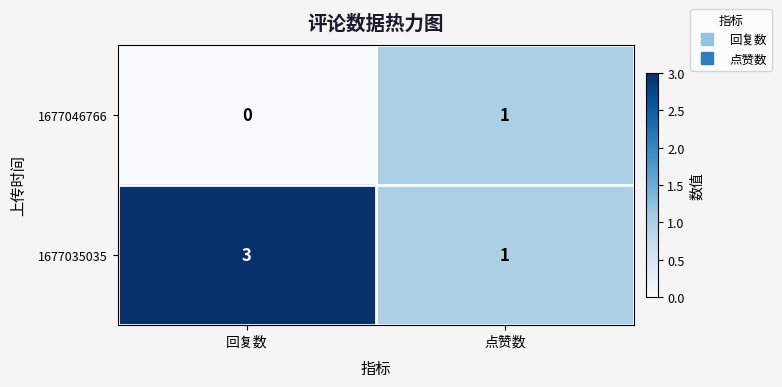

Is it true that 1677046766 equals 0 at 点赞数?

False